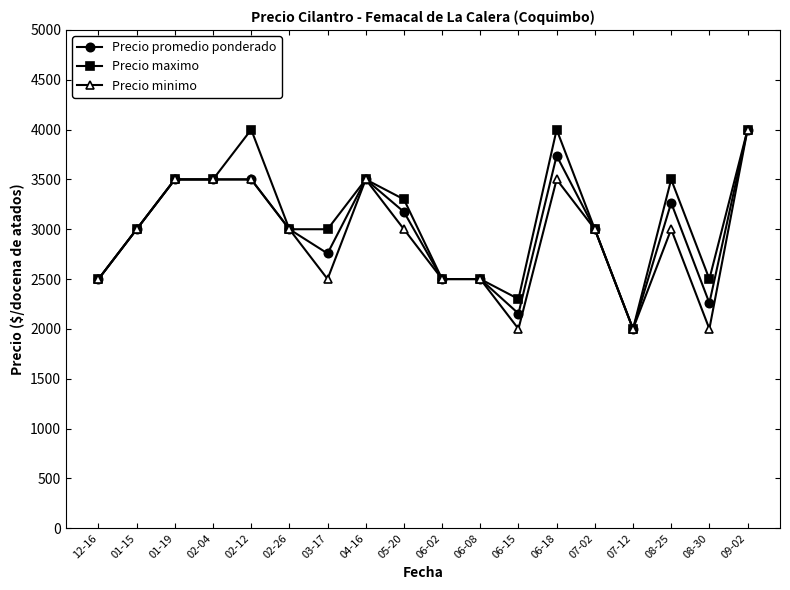

At how many categories does at least one series exceed 3706?

3